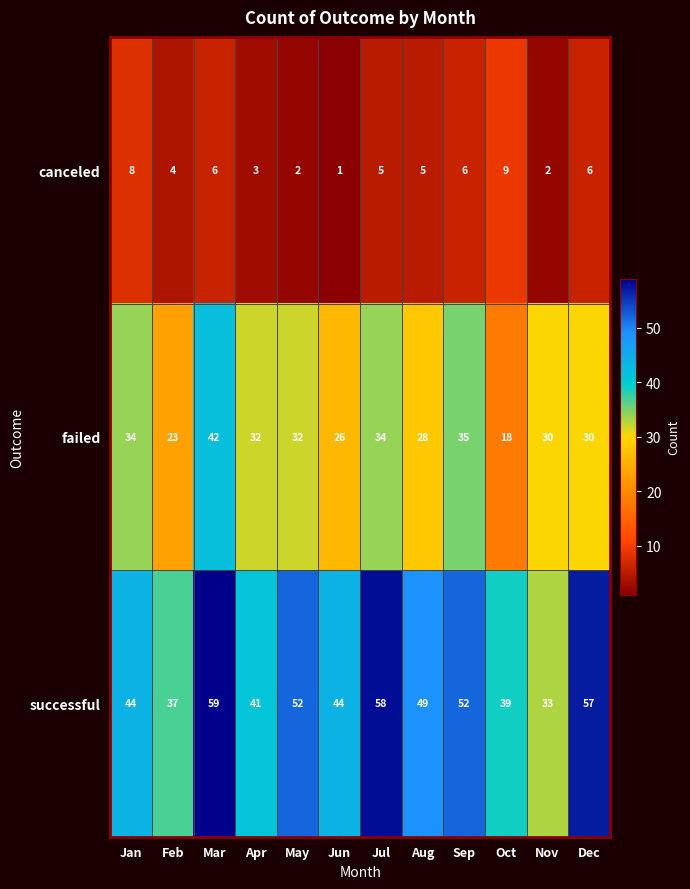

At how many categories does at least one series exceed 38?

10